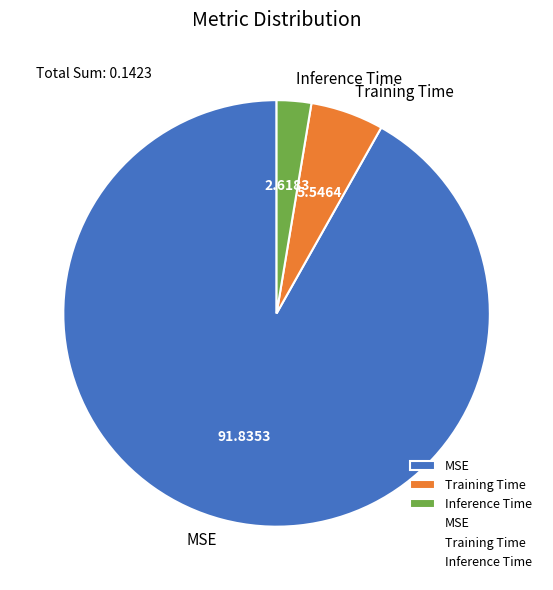

Between Training Time and MSE, which is larger?

MSE